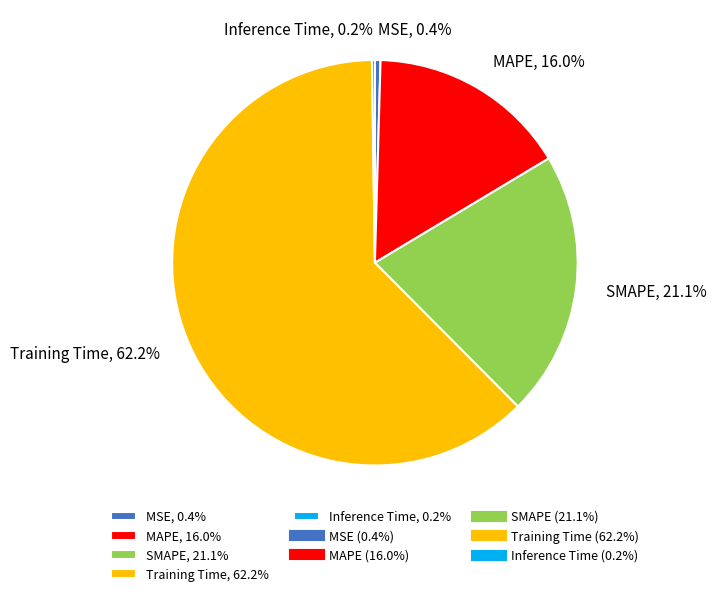

Which category accounts for the majority?

Training Time